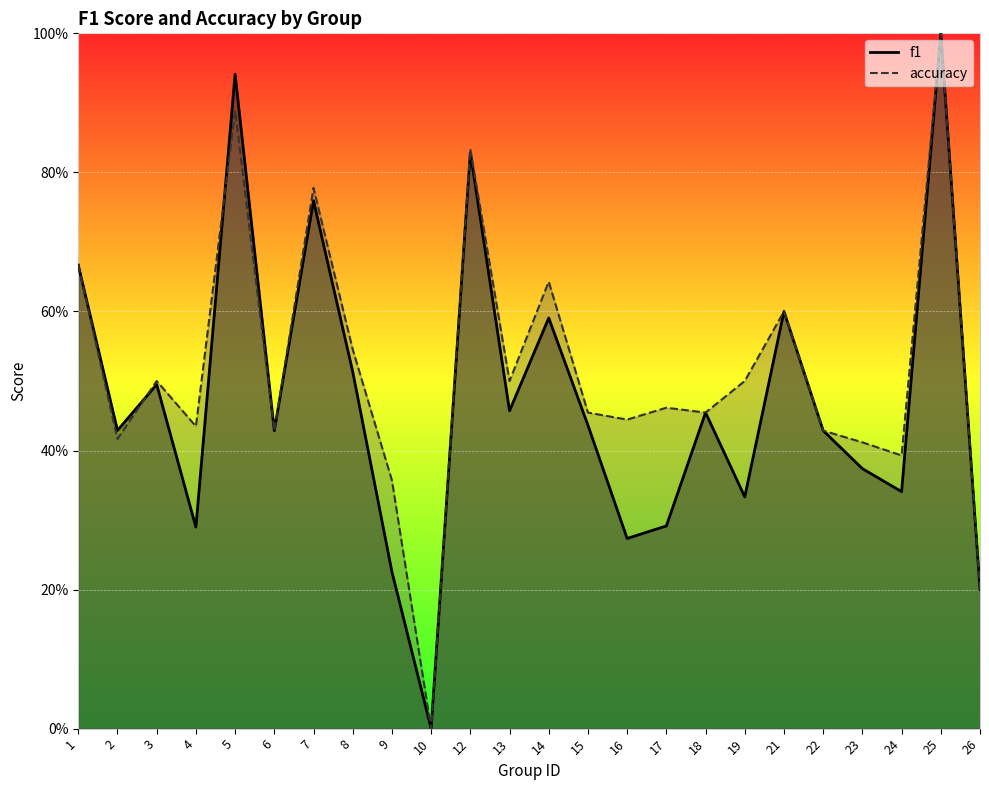

Which has a higher value, 21 or 2?

21